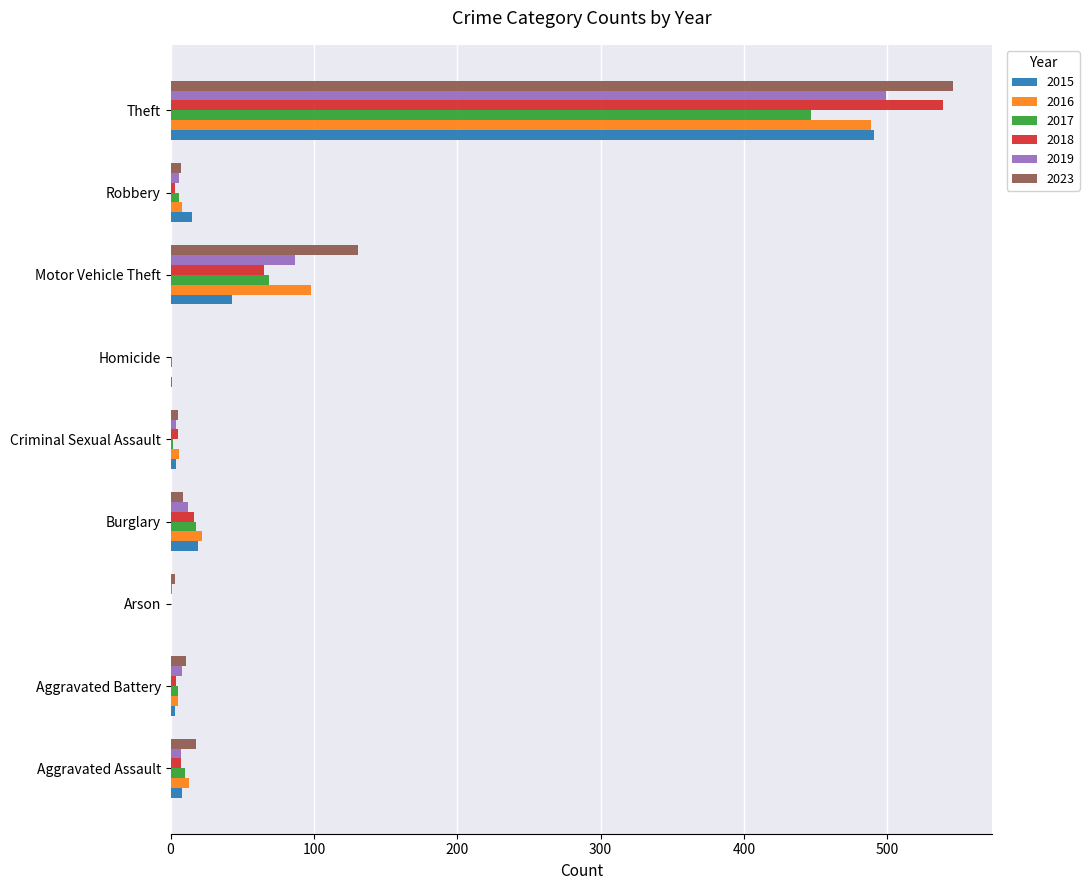

Is it true that 2023 equals 546 at Theft?

True